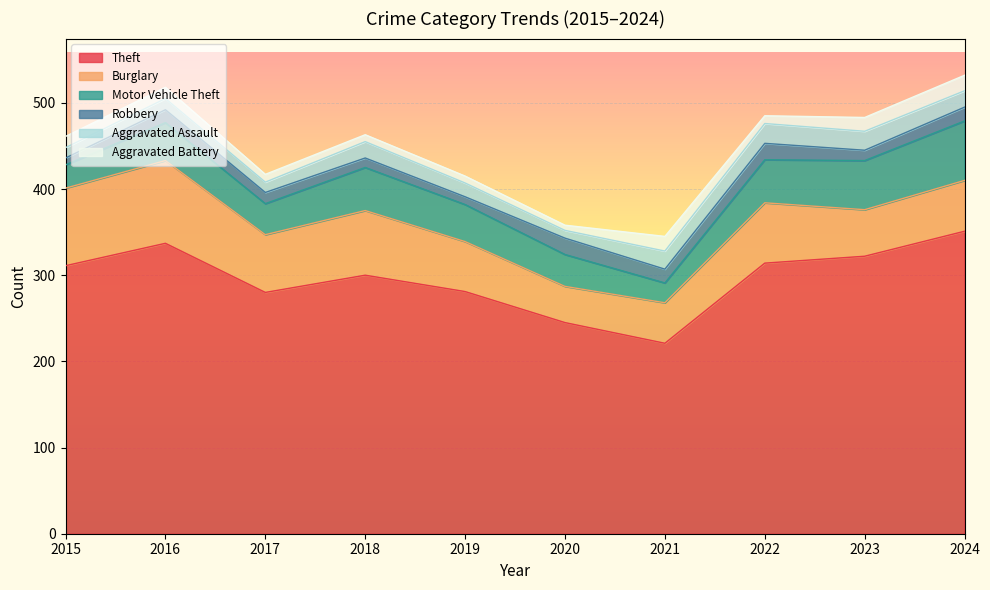

Rank the series at 2018 from highest to lowest value.

Theft, Burglary, Motor Vehicle Theft, Aggravated Assault, Robbery, Aggravated Battery